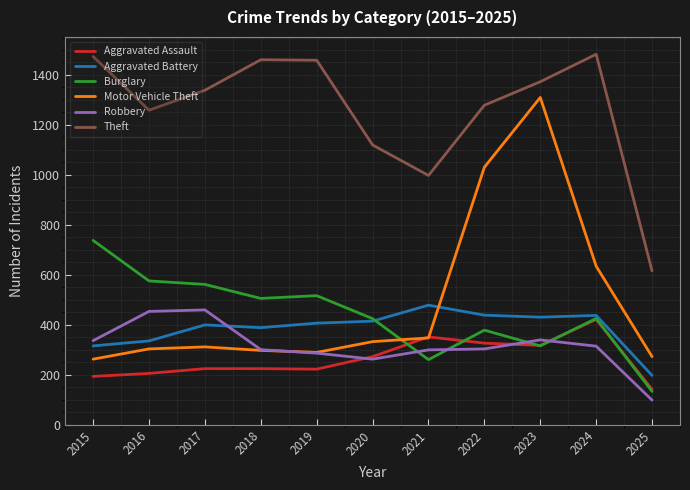

Does the chart display data point markers on the line(s)?

No